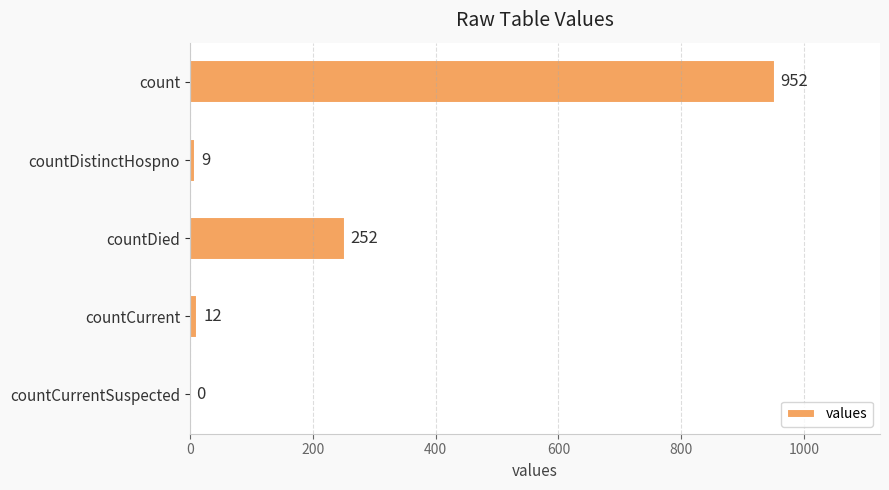

What is the change in value from count to countCurrent?

-940